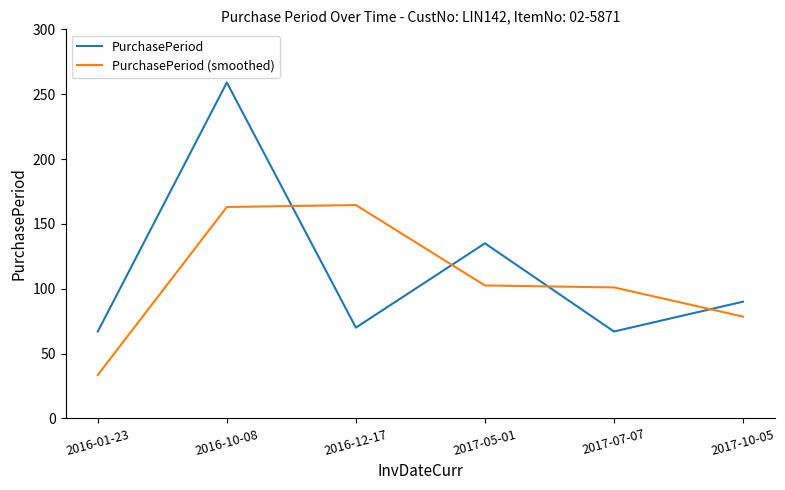

What are all the series names shown in the legend?

PurchasePeriod, PurchasePeriod (smoothed)